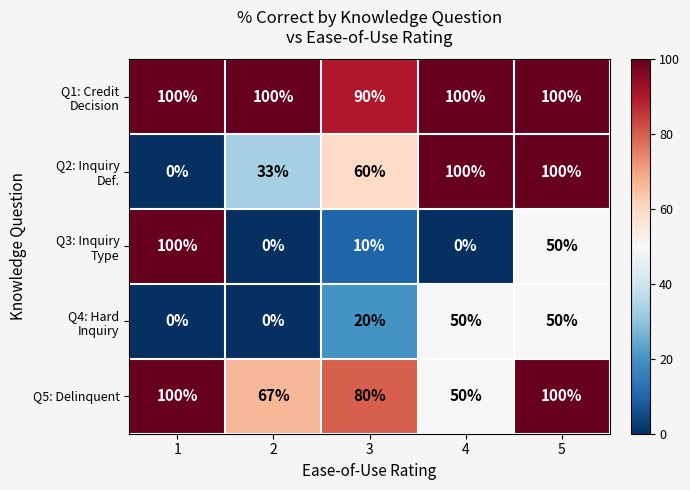

Is it true that Q5: Delinquent equals 23 at 2?

False